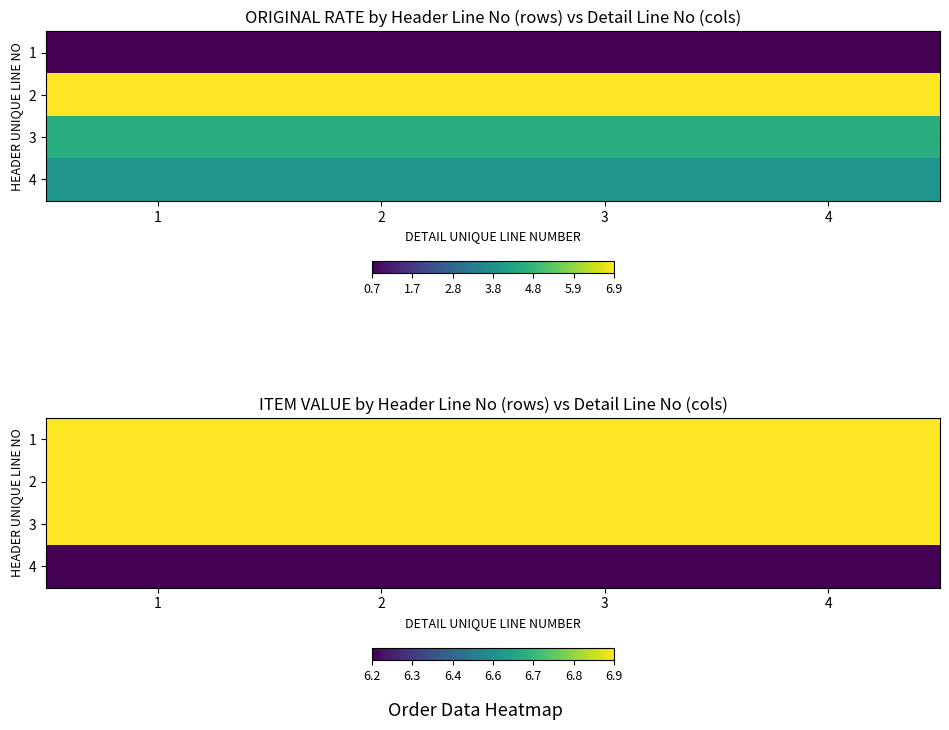

True or false: 3 has a value of 10.9 at 1.

False